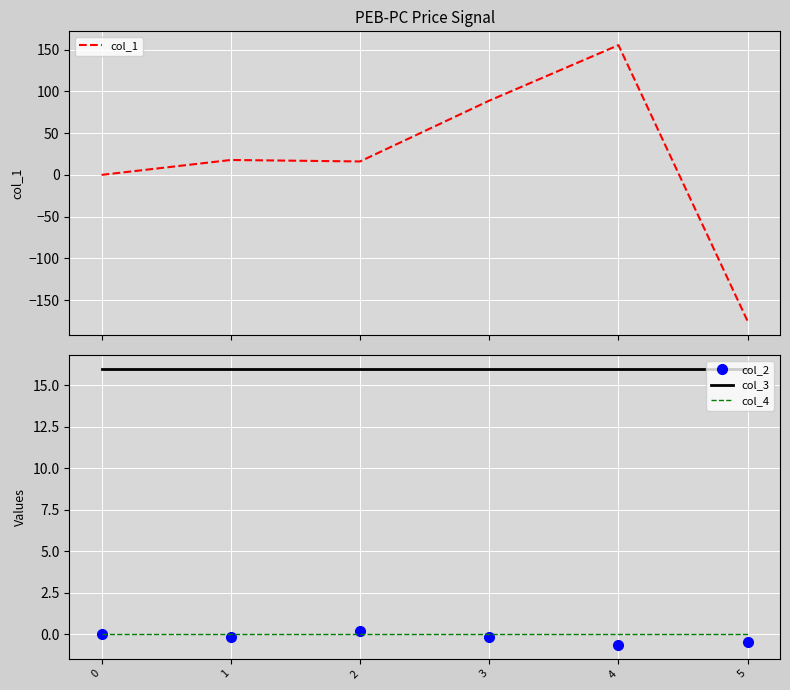

What is the approximate value of col_3 at 4?

16.0